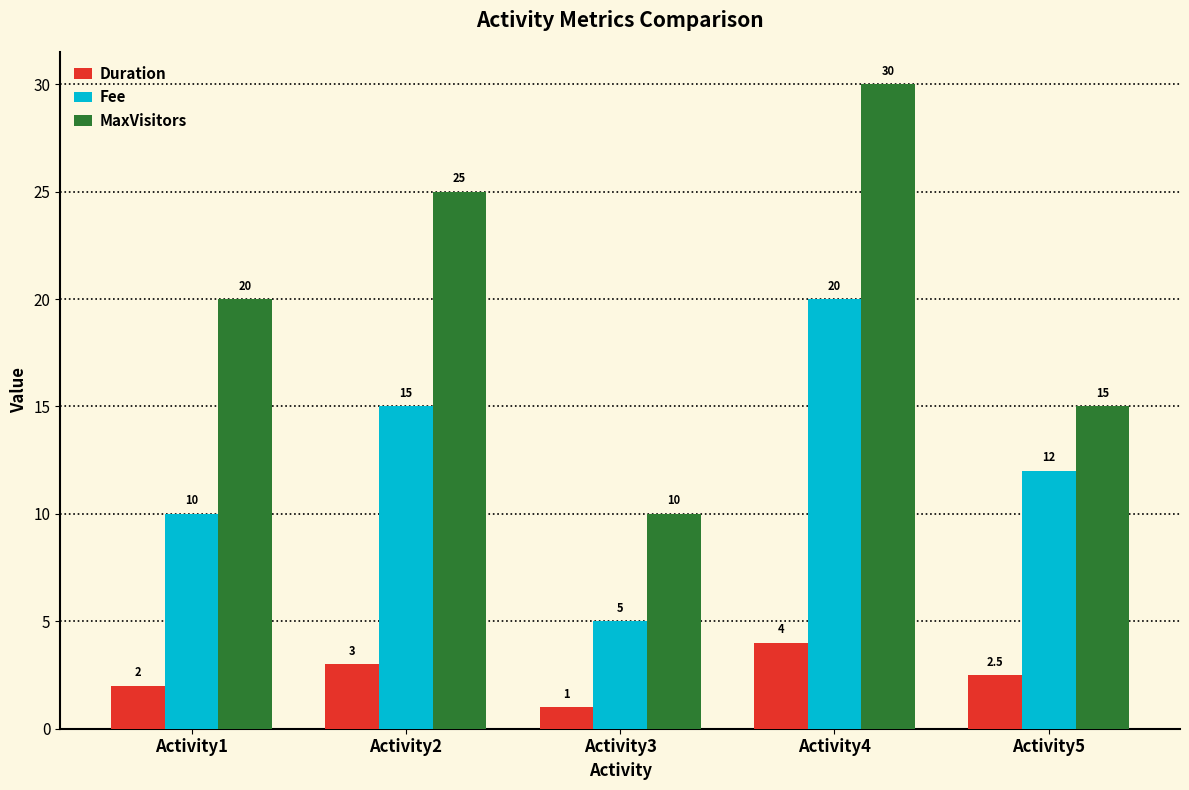

Which series changed the most between Activity3 and Activity5?

Fee